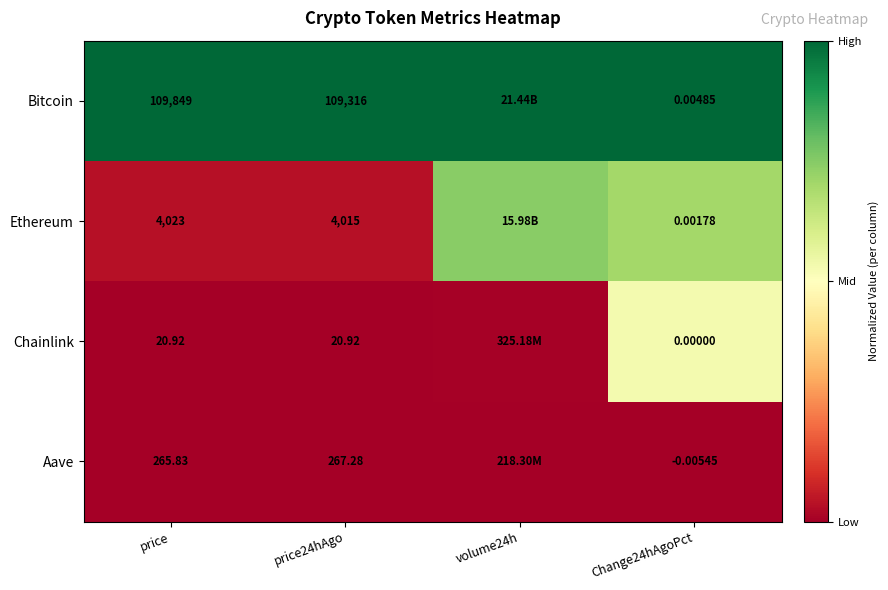

Is the value of Ethereum at price24hAgo greater than the value of Bitcoin at price?

No